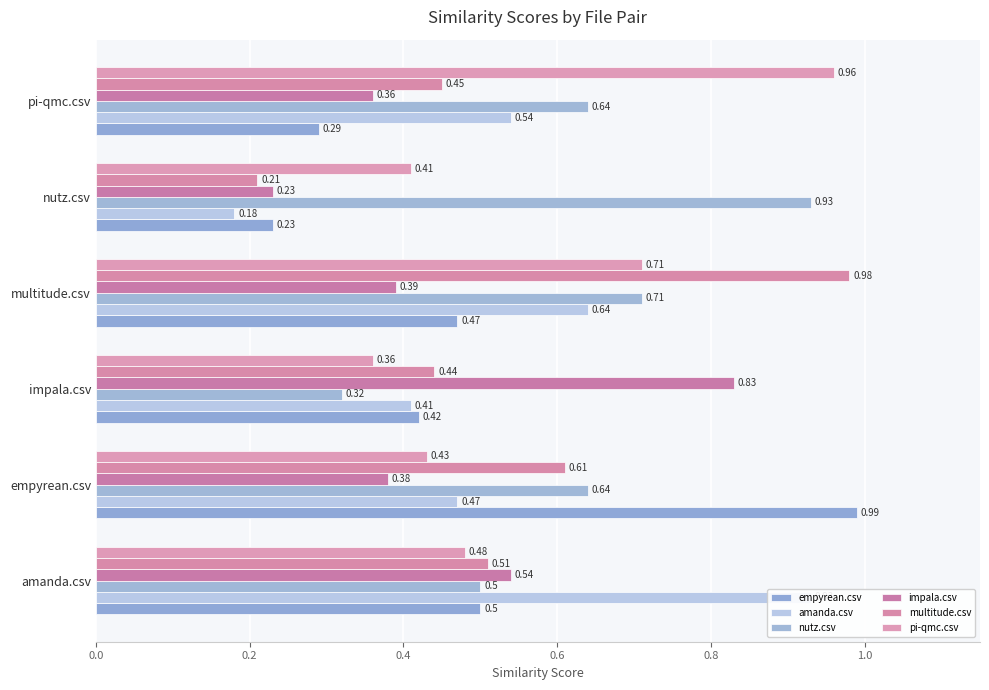

What is the difference between the maximum and minimum values in the nutz.csv series?

0.6